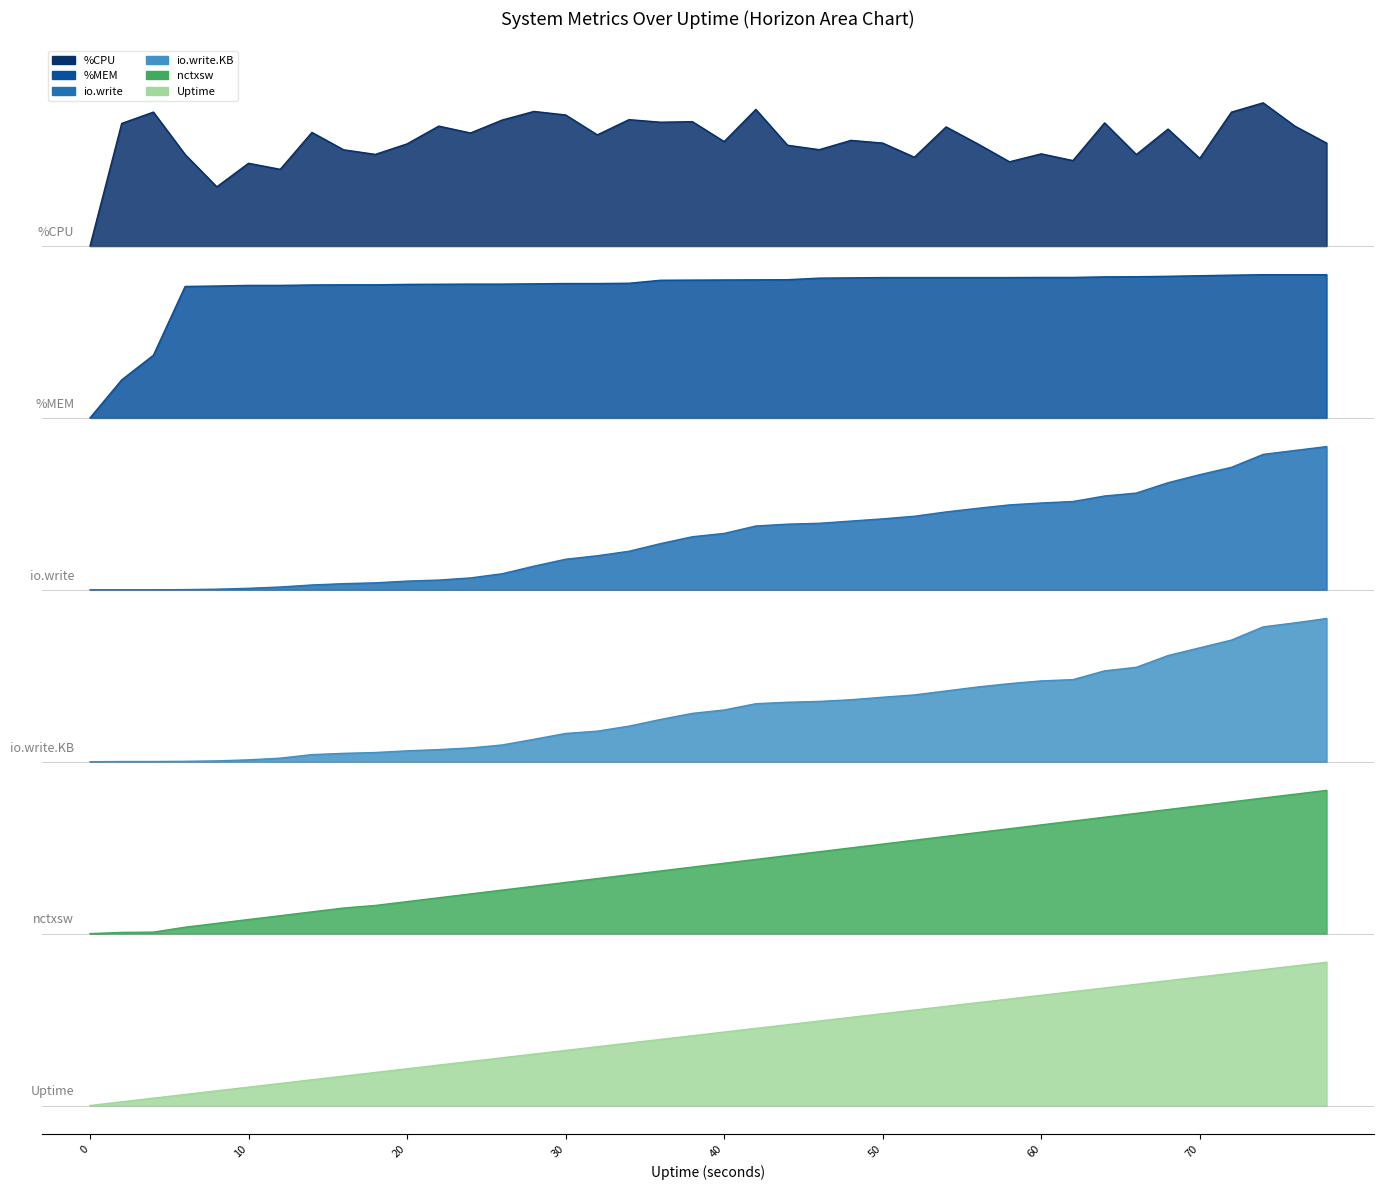

Which category has the highest value across all series?

74